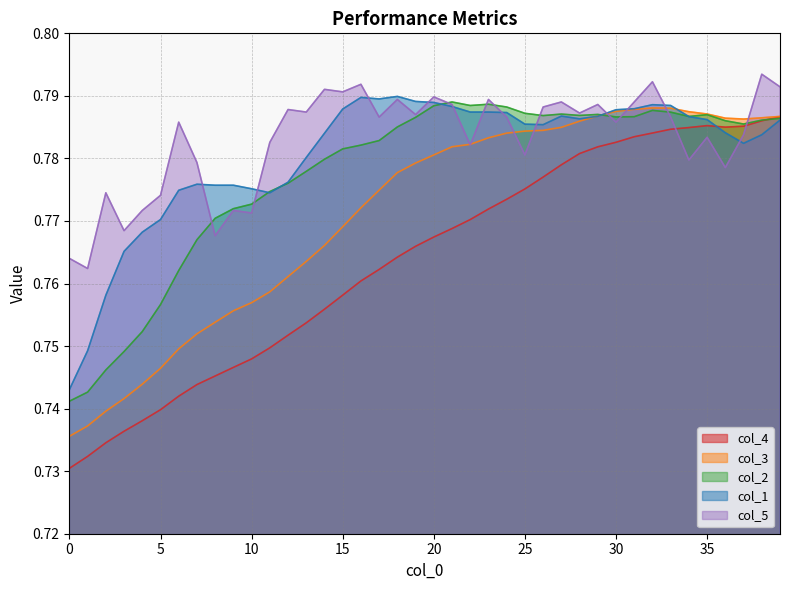

Reading left to right, extract all data points from this chart.

col_1: 0.7	0.7	0.8	0.8	0.8	0.8	0.8	0.8	0.8	0.8	0.8	0.8	0.8	0.8	0.8	0.8	0.8	0.8	0.8	0.8	0.8	0.8	0.8	0.8	0.8	0.8	0.8	0.8	0.8	0.8	0.8	0.8	0.8	0.8	0.8	0.8	0.8	0.8	0.8	0.8
col_2: 0.7	0.7	0.7	0.7	0.8	0.8	0.8	0.8	0.8	0.8	0.8	0.8	0.8	0.8	0.8	0.8	0.8	0.8	0.8	0.8	0.8	0.8	0.8	0.8	0.8	0.8	0.8	0.8	0.8	0.8	0.8	0.8	0.8	0.8	0.8	0.8	0.8	0.8	0.8	0.8
col_3: 0.7	0.7	0.7	0.7	0.7	0.7	0.7	0.8	0.8	0.8	0.8	0.8	0.8	0.8	0.8	0.8	0.8	0.8	0.8	0.8	0.8	0.8	0.8	0.8	0.8	0.8	0.8	0.8	0.8	0.8	0.8	0.8	0.8	0.8	0.8	0.8	0.8	0.8	0.8	0.8
col_4: 0.7	0.7	0.7	0.7	0.7	0.7	0.7	0.7	0.7	0.7	0.7	0.7	0.8	0.8	0.8	0.8	0.8	0.8	0.8	0.8	0.8	0.8	0.8	0.8	0.8	0.8	0.8	0.8	0.8	0.8	0.8	0.8	0.8	0.8	0.8	0.8	0.8	0.8	0.8	0.8
col_5: 0.8	0.8	0.8	0.8	0.8	0.8	0.8	0.8	0.8	0.8	0.8	0.8	0.8	0.8	0.8	0.8	0.8	0.8	0.8	0.8	0.8	0.8	0.8	0.8	0.8	0.8	0.8	0.8	0.8	0.8	0.8	0.8	0.8	0.8	0.8	0.8	0.8	0.8	0.8	0.8